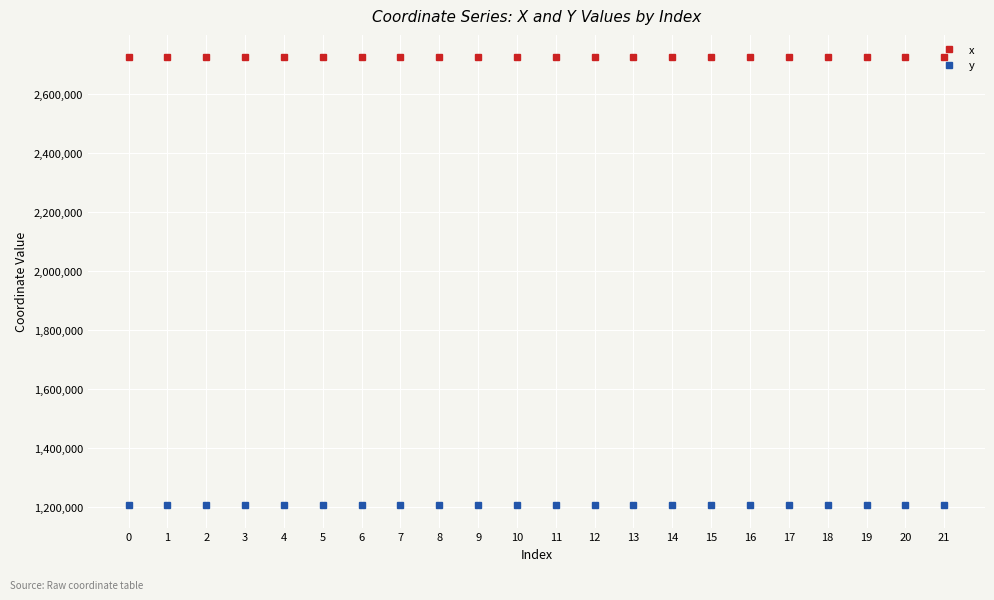

Is this an area chart (filled region under the line)?

No